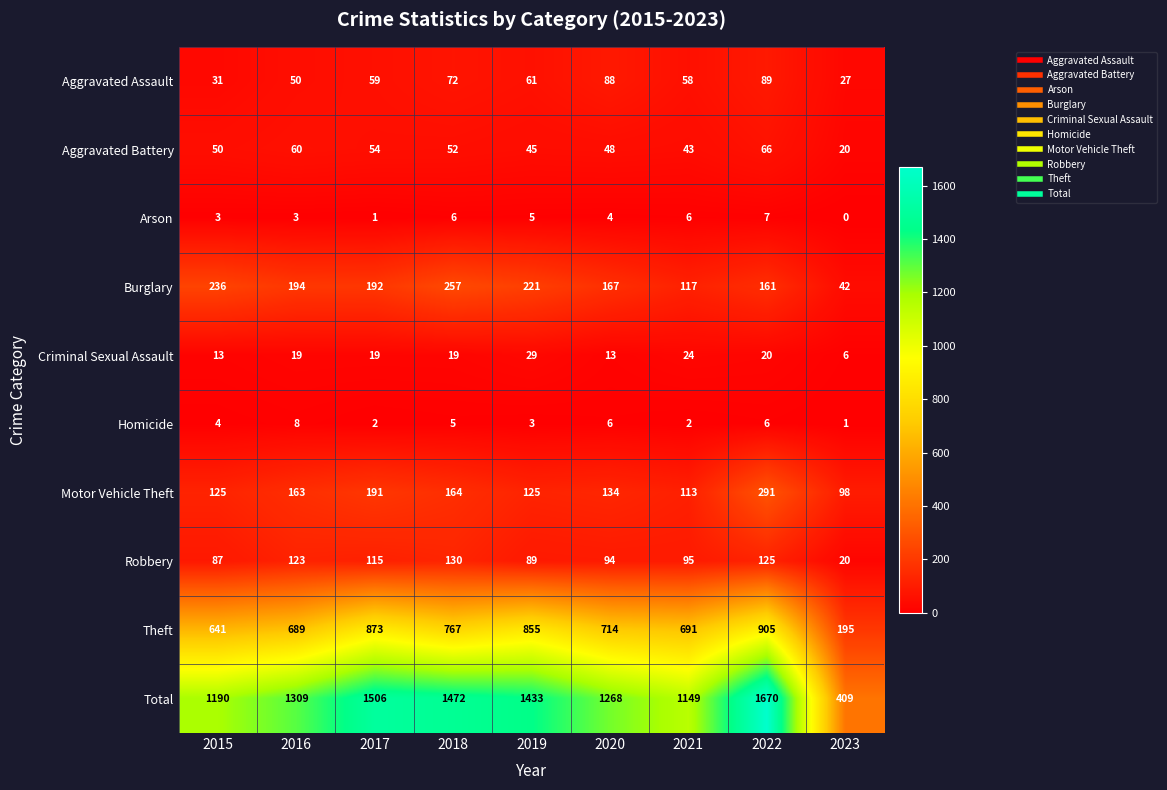

What is the sum of the Homicide values at 2021 and 2018?

7